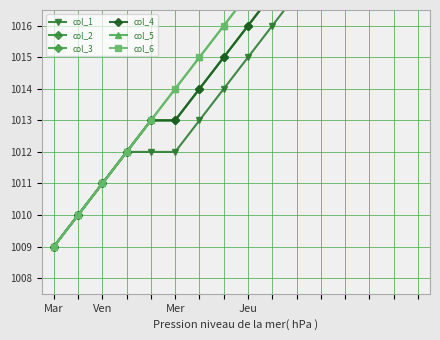

How many categories are shown in the chart?

16